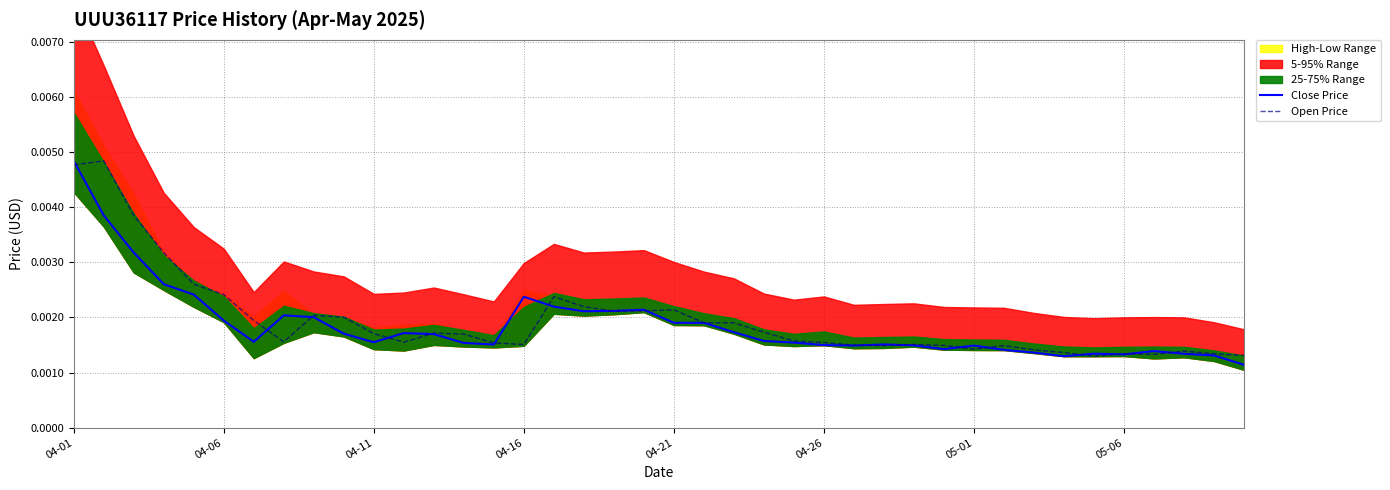

After their last crossing, which series has the higher values: Close Price or Open Price?

Open Price